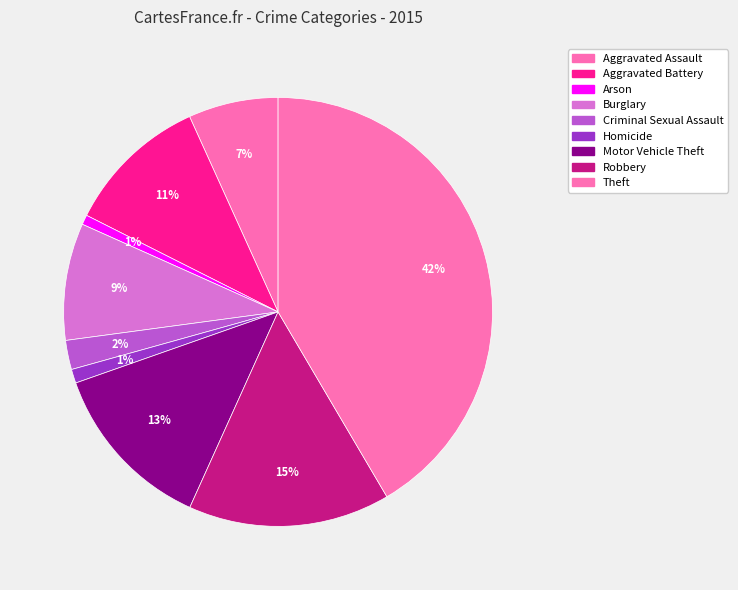

How many slices are in this pie chart?

9